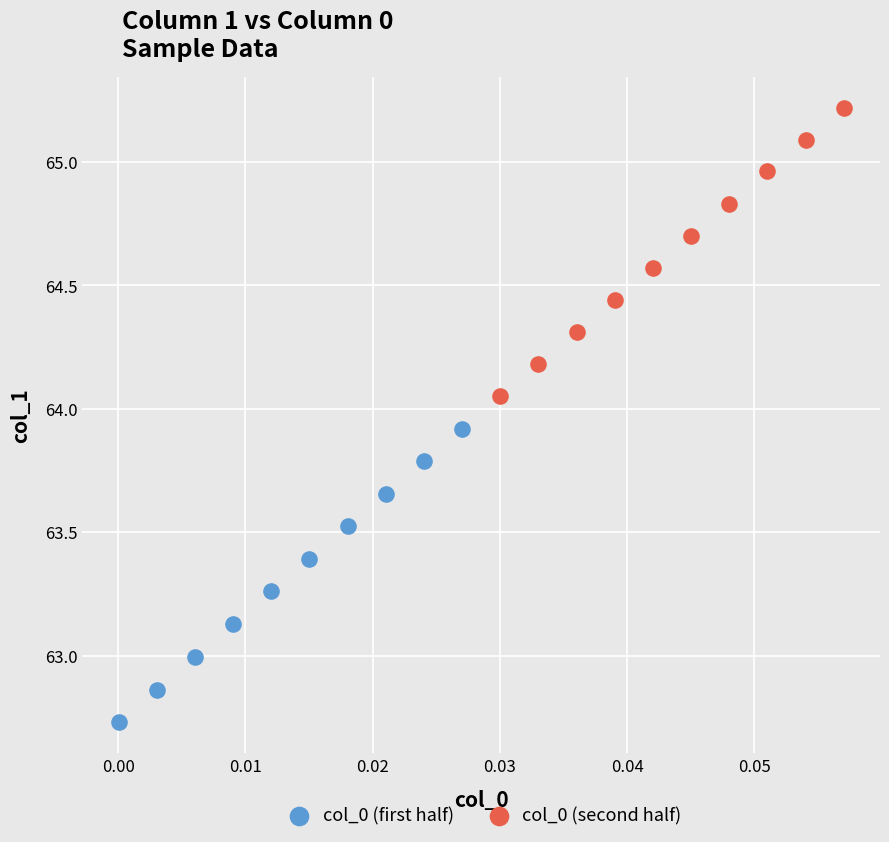

Which series contains the highest Y value?

col_0 (second half)